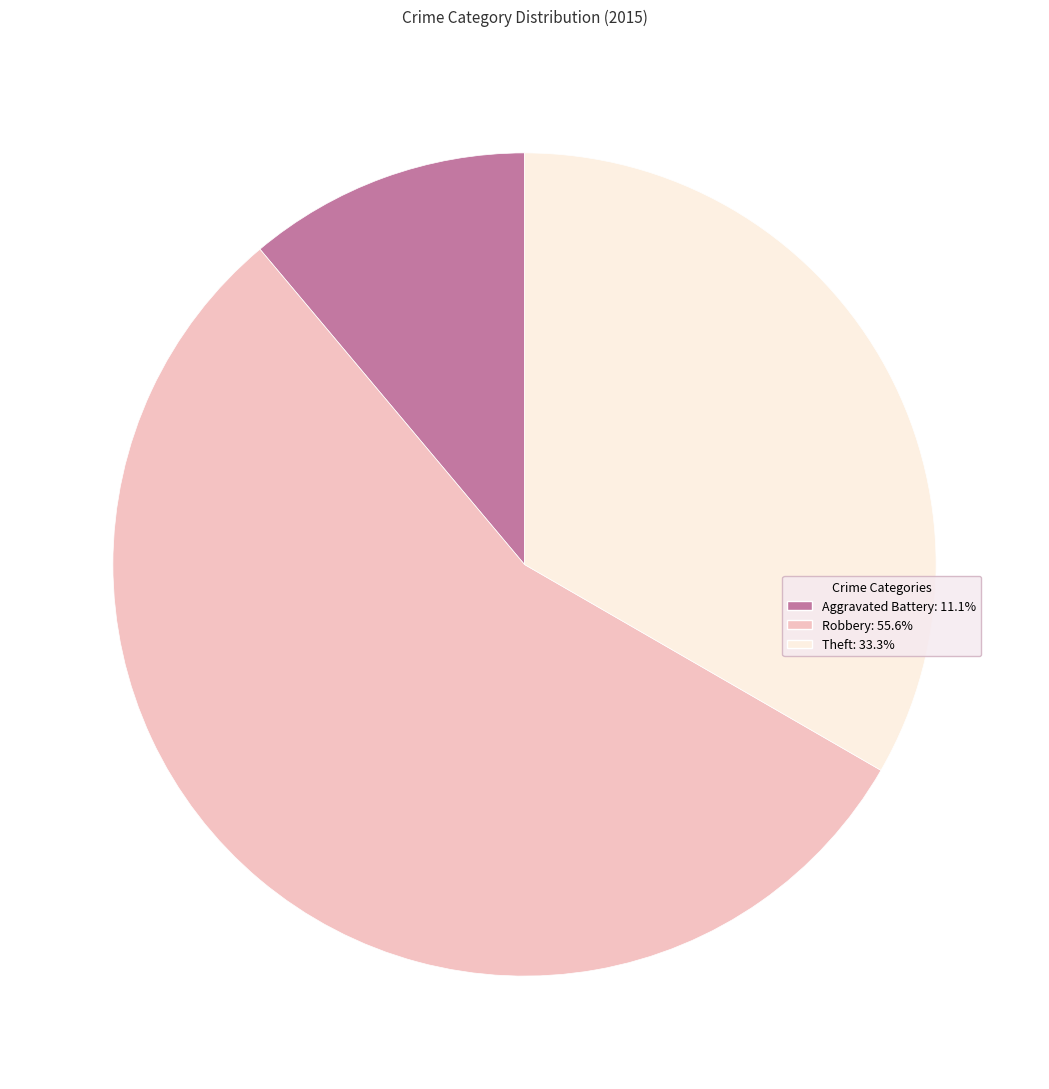

Is it true that Aggravated Battery is 11% of the pie?

True